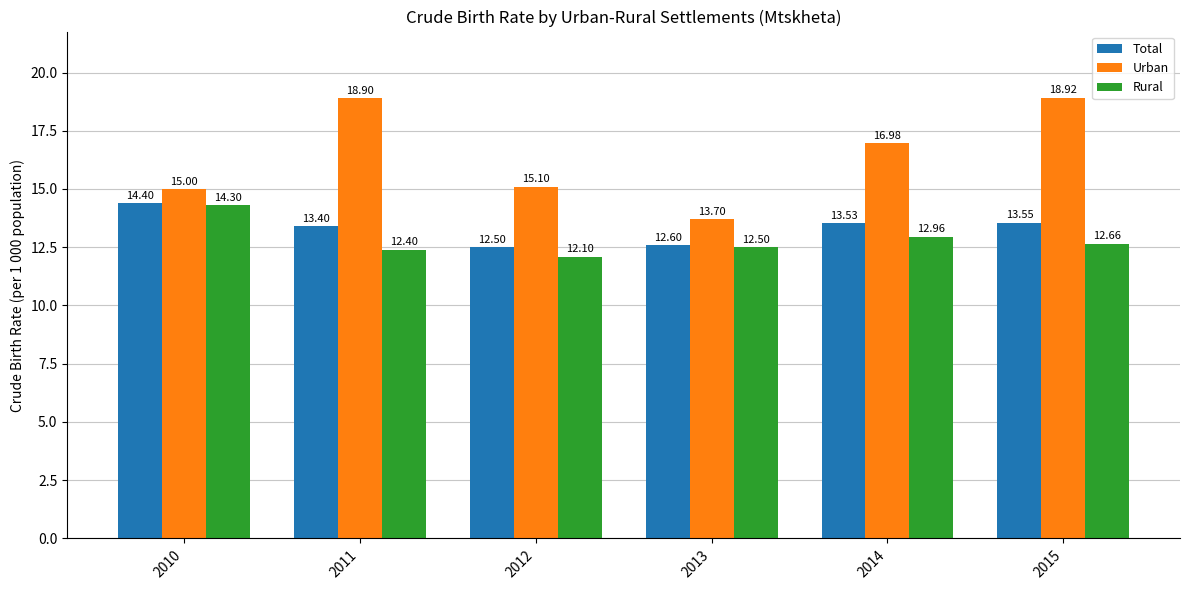

The value of Urban at 2014 is 6.9. True or false?

False